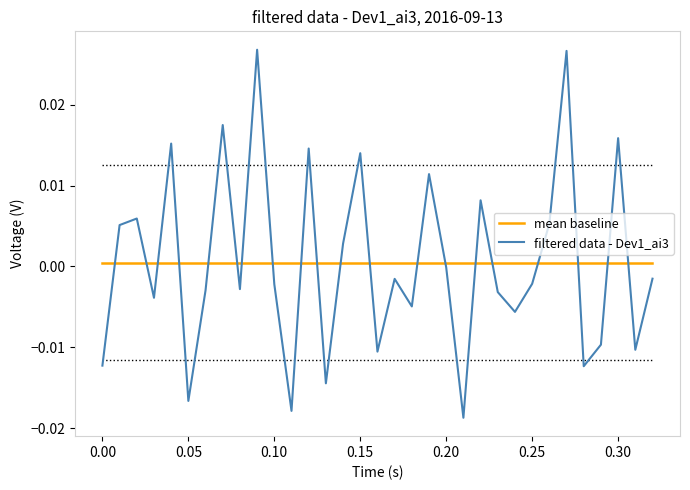

Which series has the largest range (max minus min)?

filtered data - Dev1_ai3